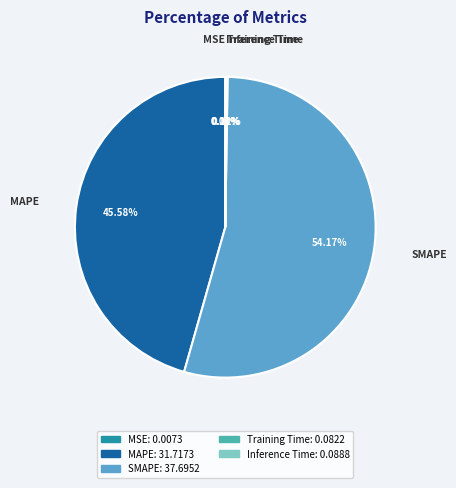

Which has a higher value, MAPE or SMAPE?

SMAPE